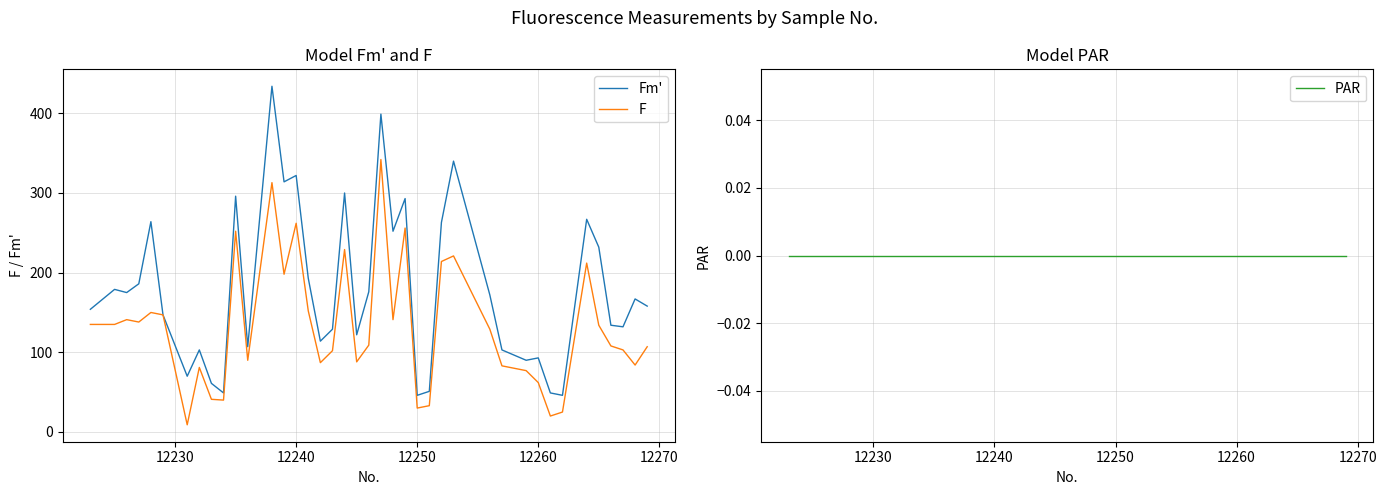

True or false: Fm' and F cross at least once.

False